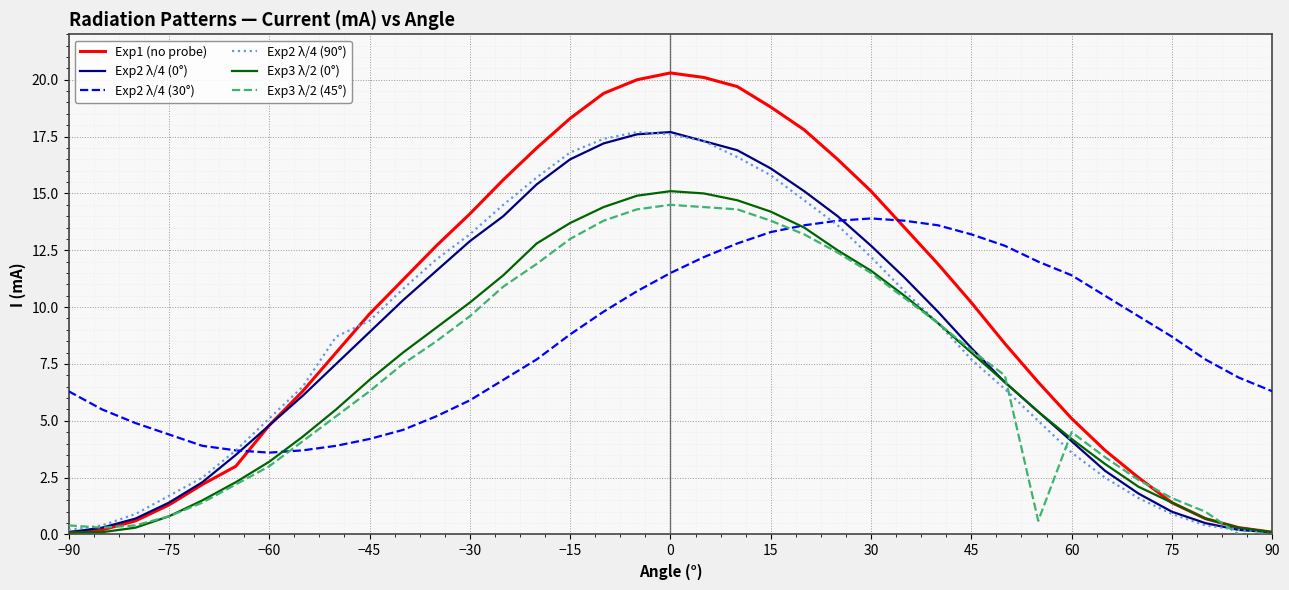

What is the greatest value displayed?

20.3